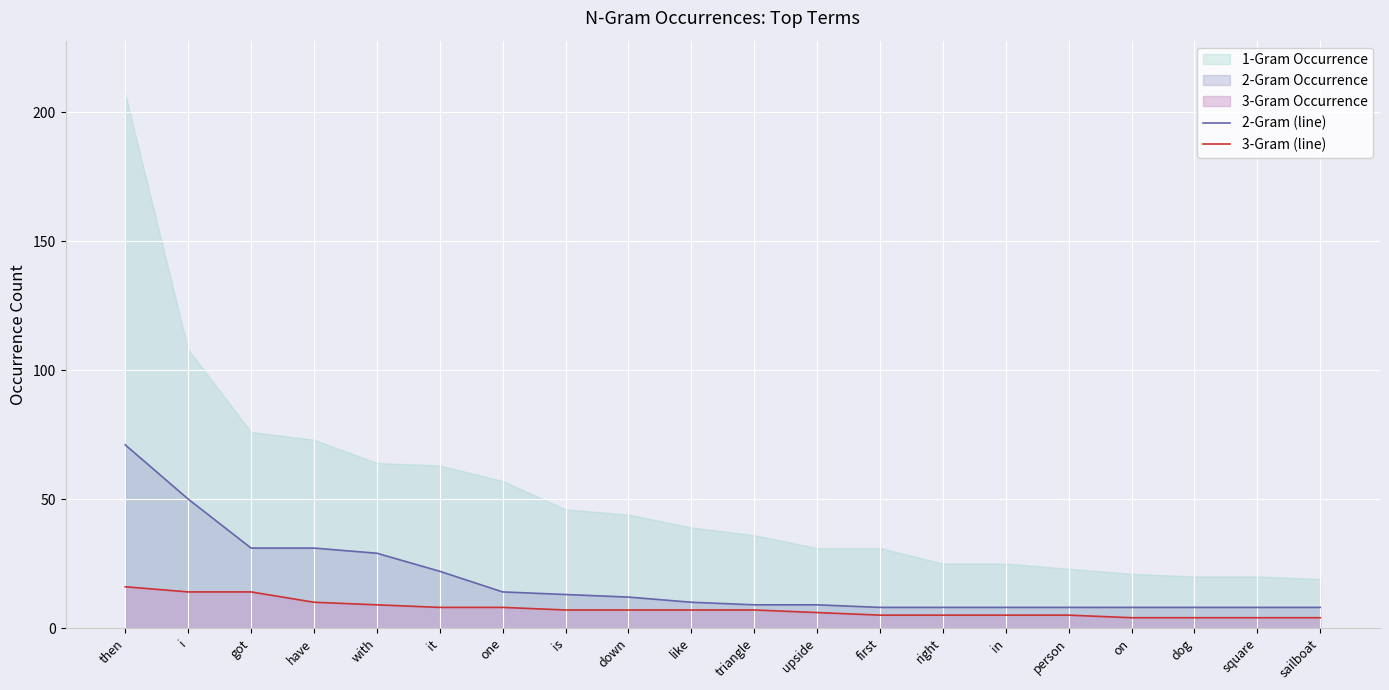

How many values in the 2-Gram (line) series exceed 10?

9